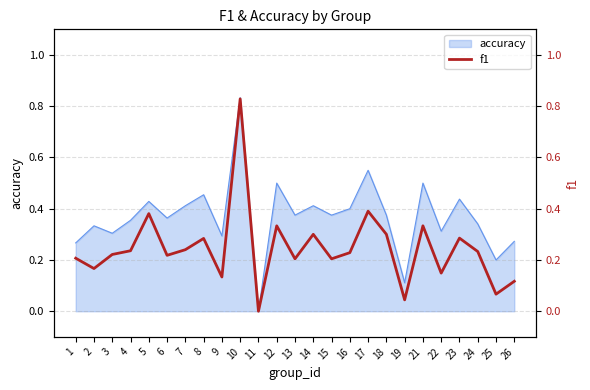

True or false: the data has more than 2 interior local peaks.

True